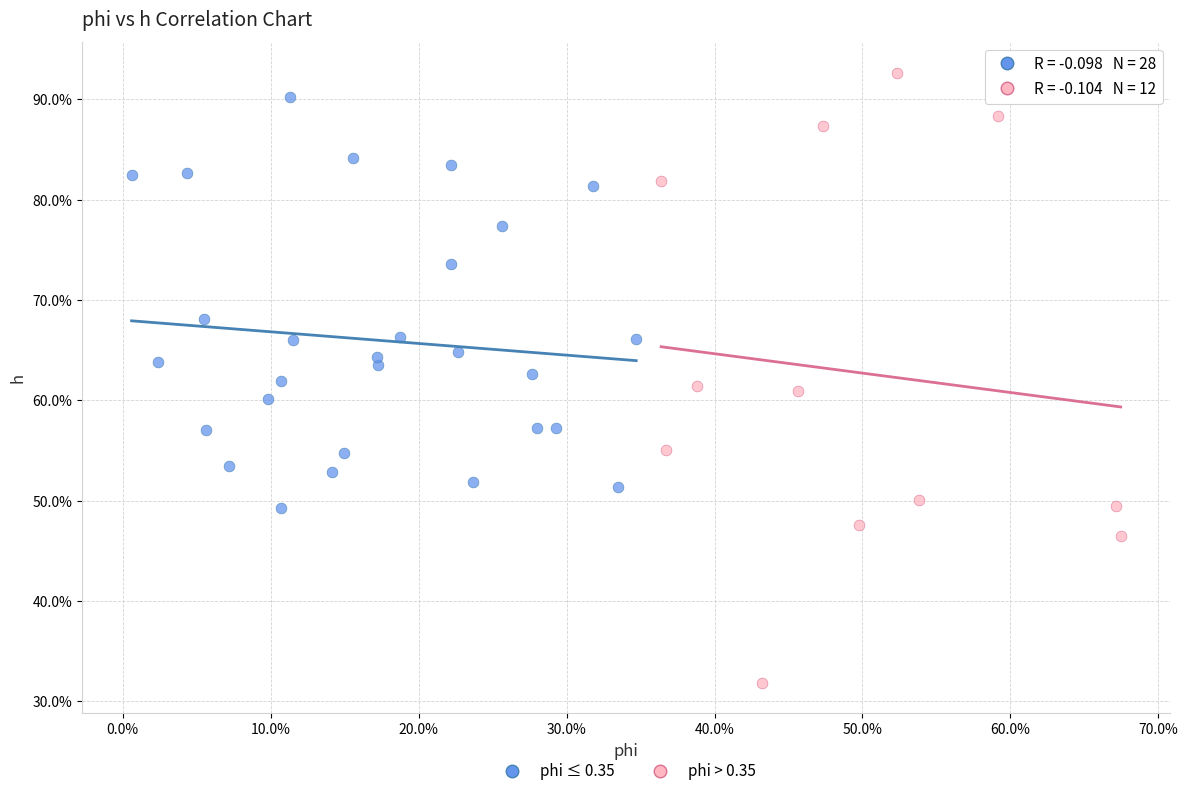

Which series contains the lowest Y value?

phi > 0.35